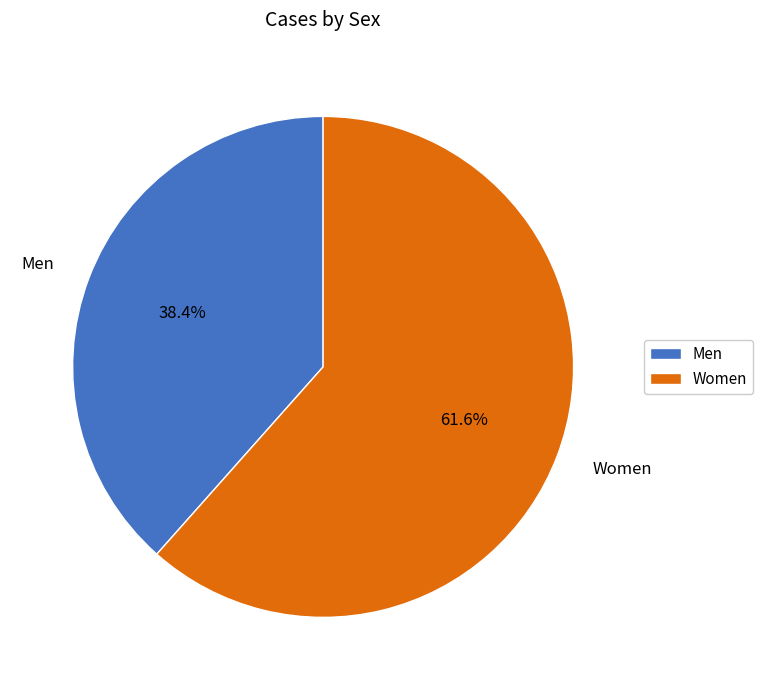

What is the majority slice?

Women